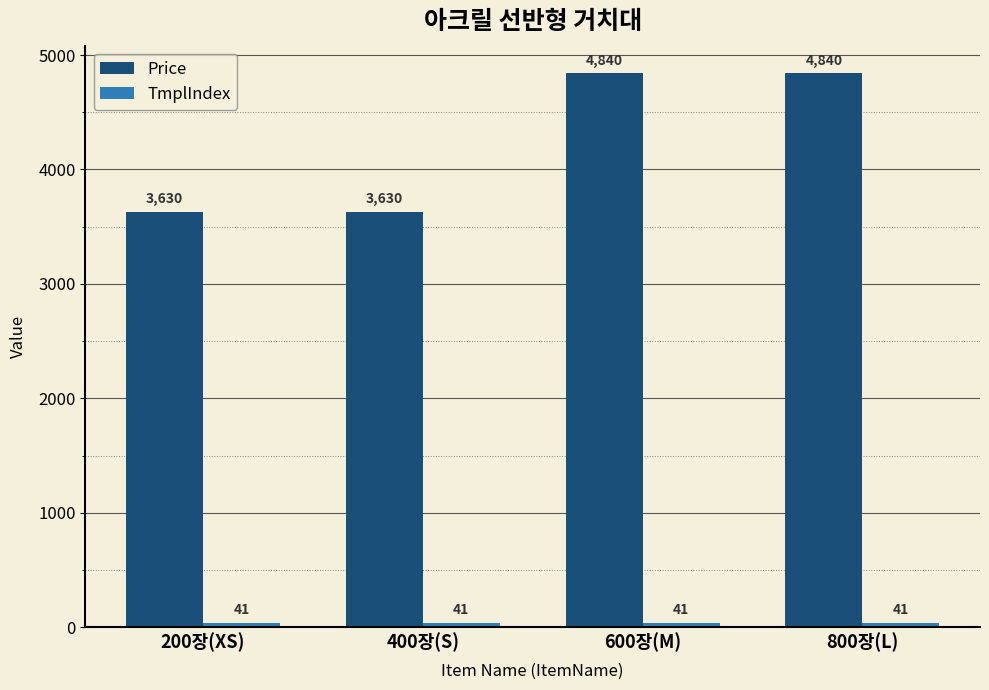

What is the label of the 3rd bar from the right?

400장(S)